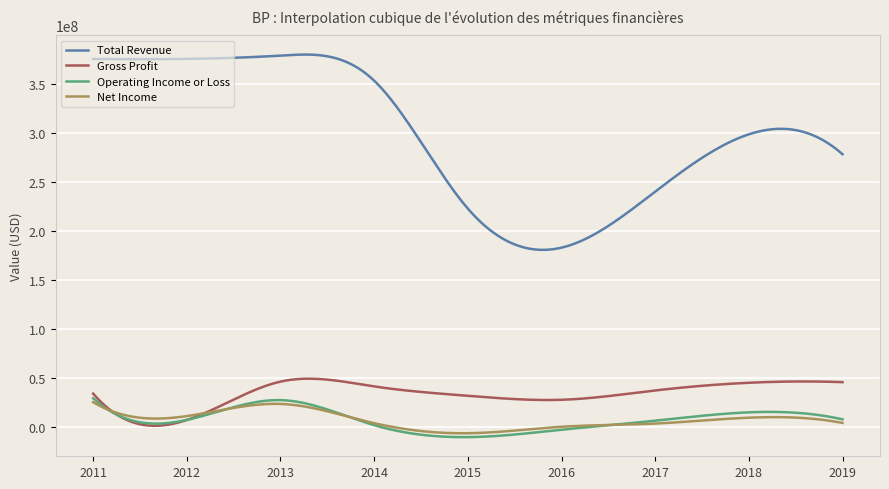

True or false: Operating Income or Loss and Total Revenue cross at least once.

False